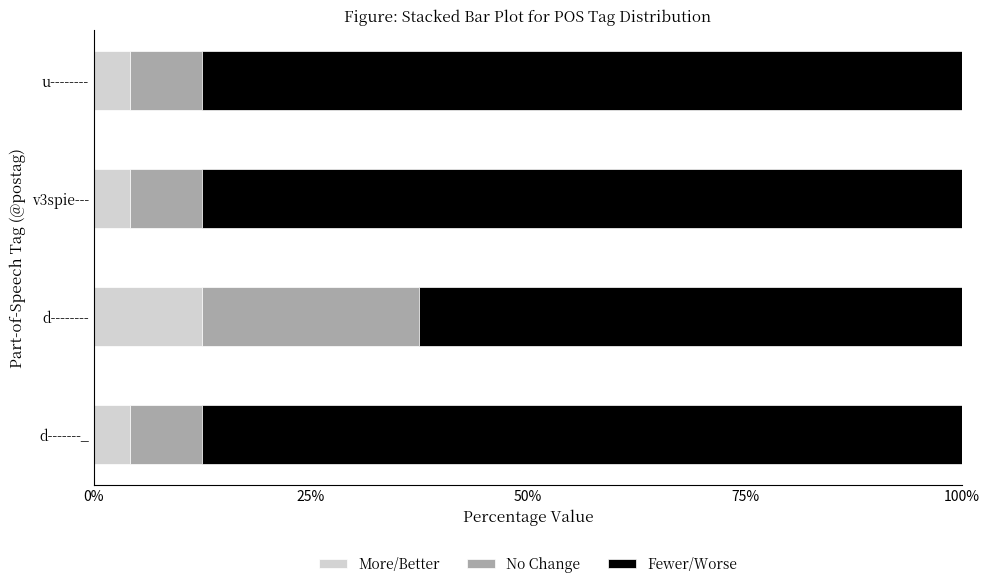

What is the total value across all series at d-------_?

100.0